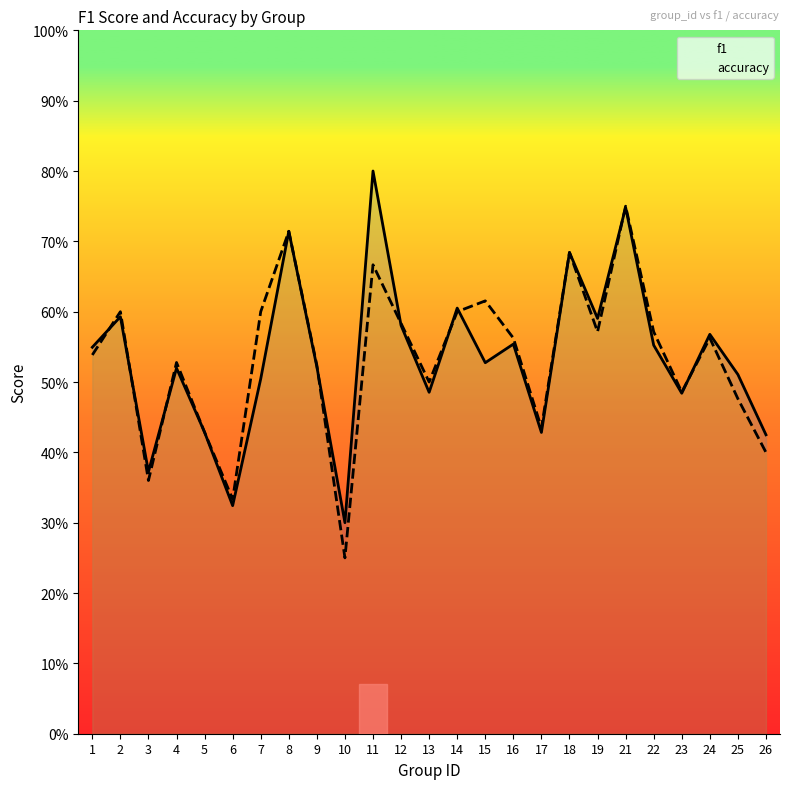

Is it true that accuracy equals 0.5 at 1?

True